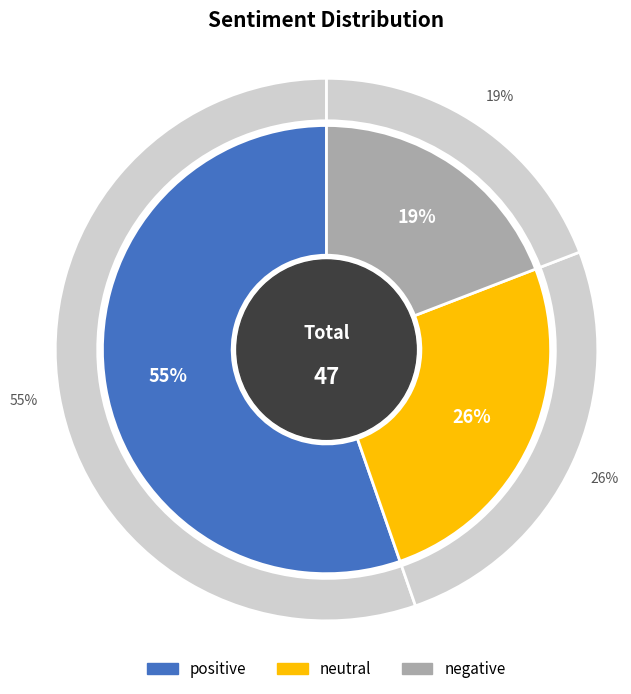

Count the number of slices in the pie.

3